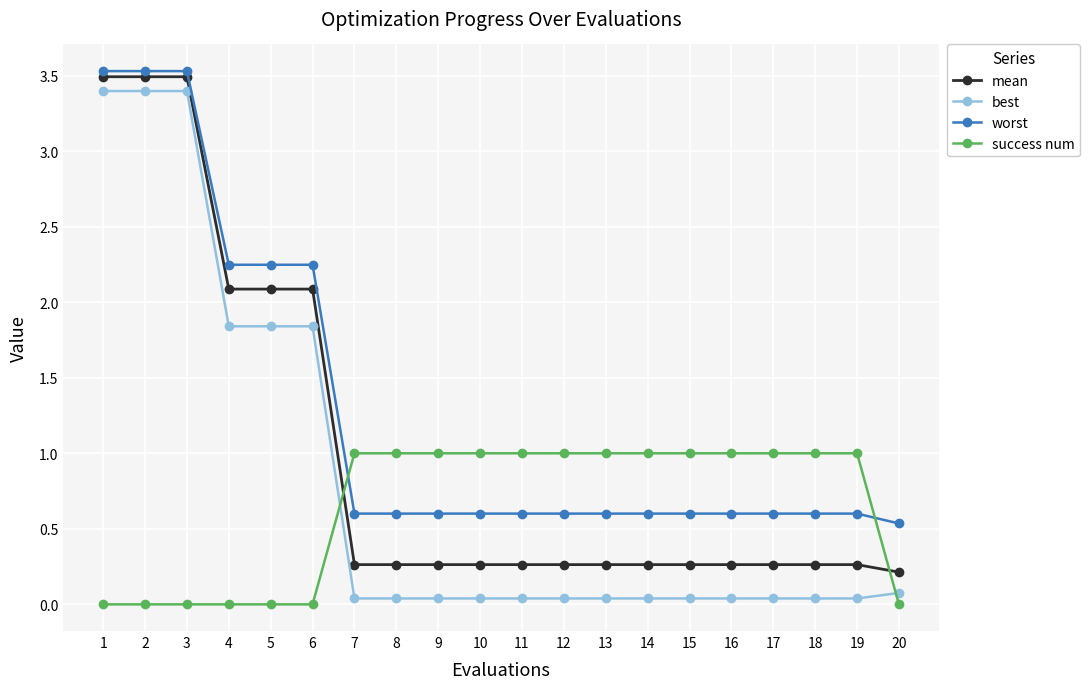

Is this an area chart (filled region under the line)?

No